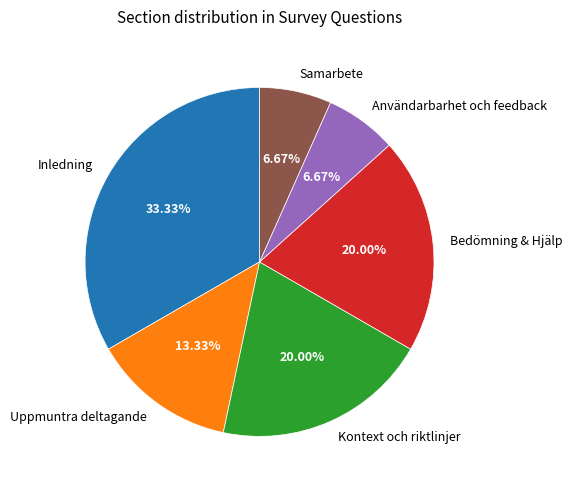

Does any single category account for the majority?

No